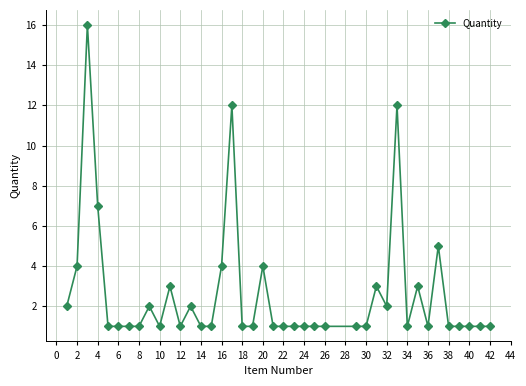

What is the average value?

3